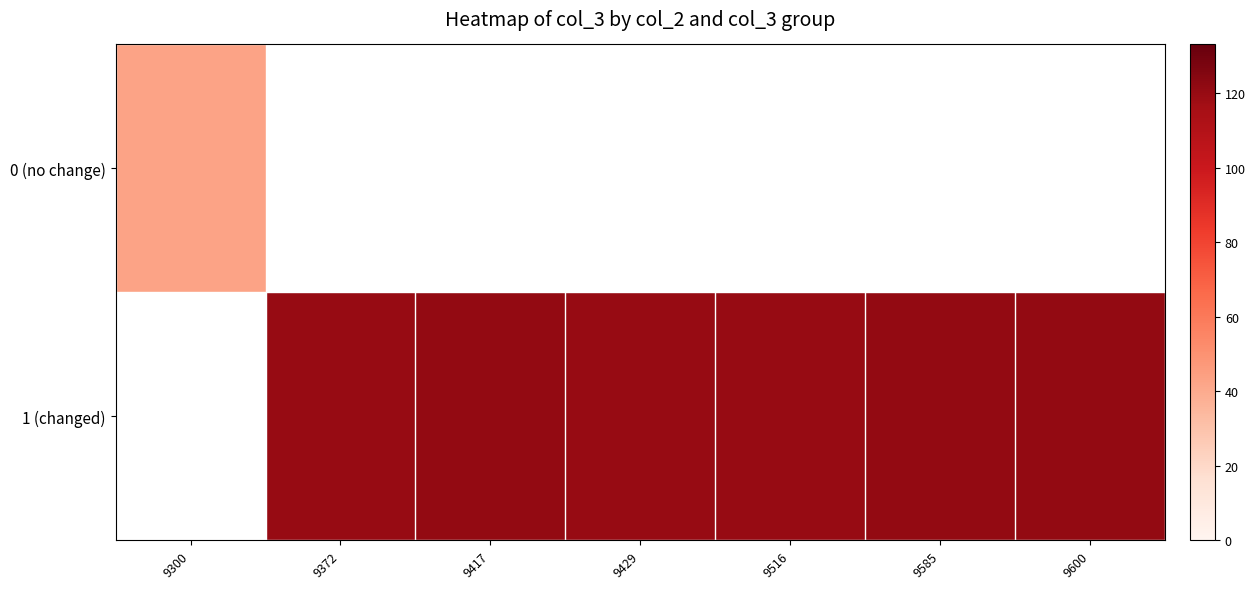

Rank the series by their maximum value, from lowest to highest.

0 (no change), 1 (changed)